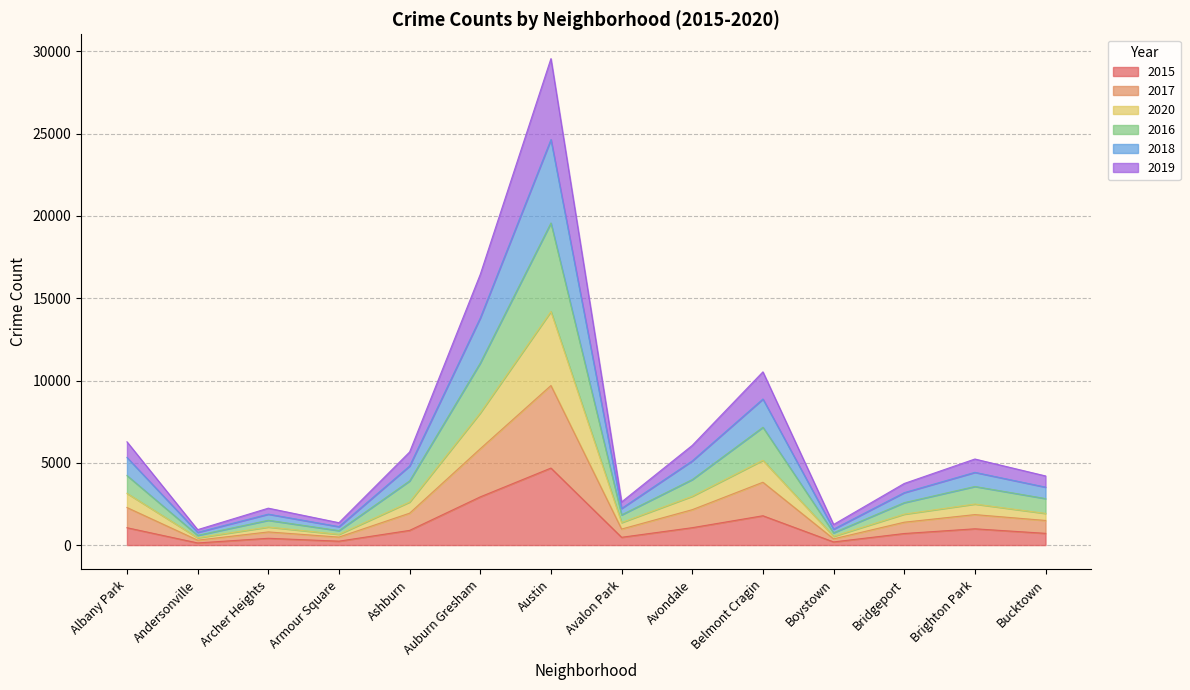

At which category is the sum across all series the highest?

Austin